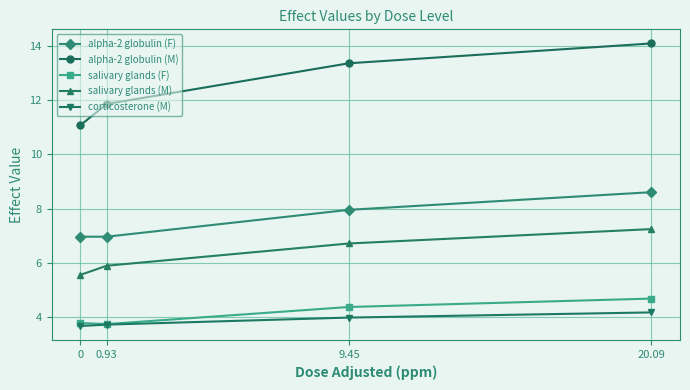

At which label is salivary glands (M) closest to 6?

0.93